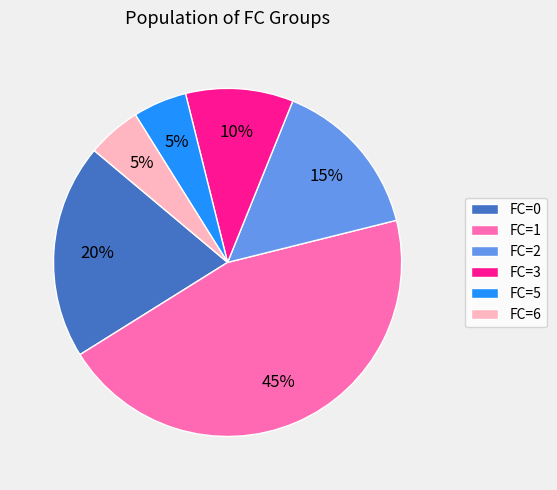

To the nearest percent, what percentage of the pie is FC=6?

5%